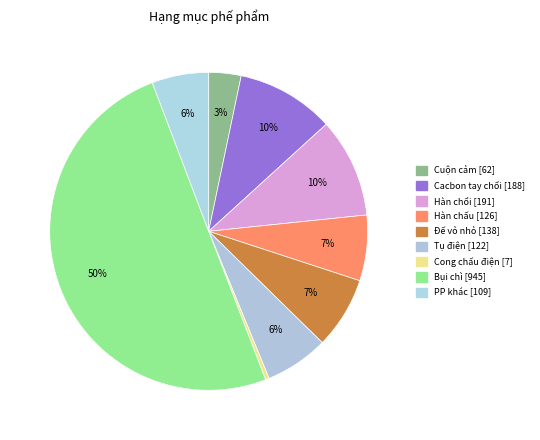

To the nearest percent, what is the difference between the Cong chấu điện and Hàn chổi slice percentages?

10%